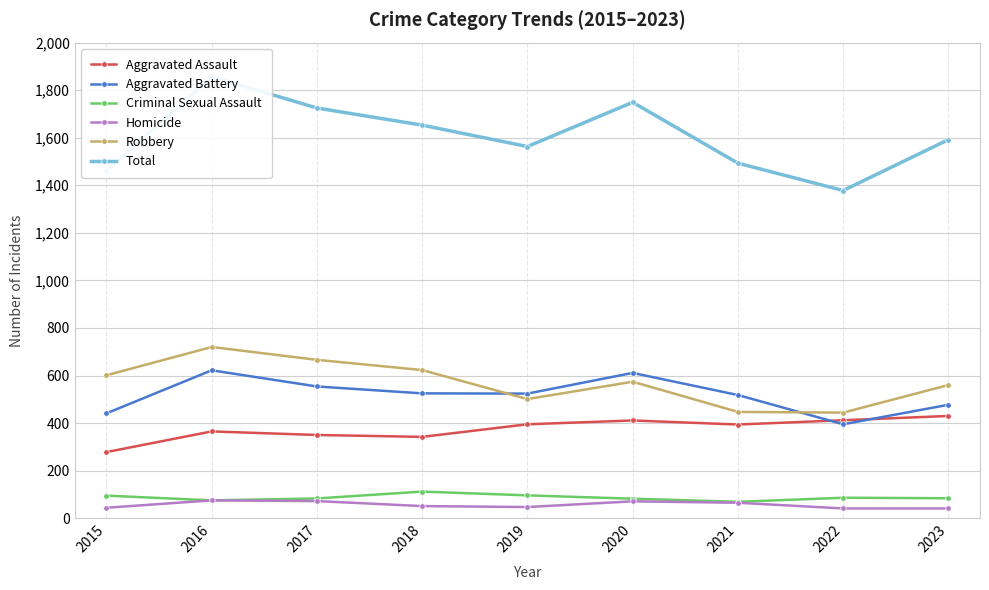

True or false: Aggravated Assault and Robbery cross at least once.

False